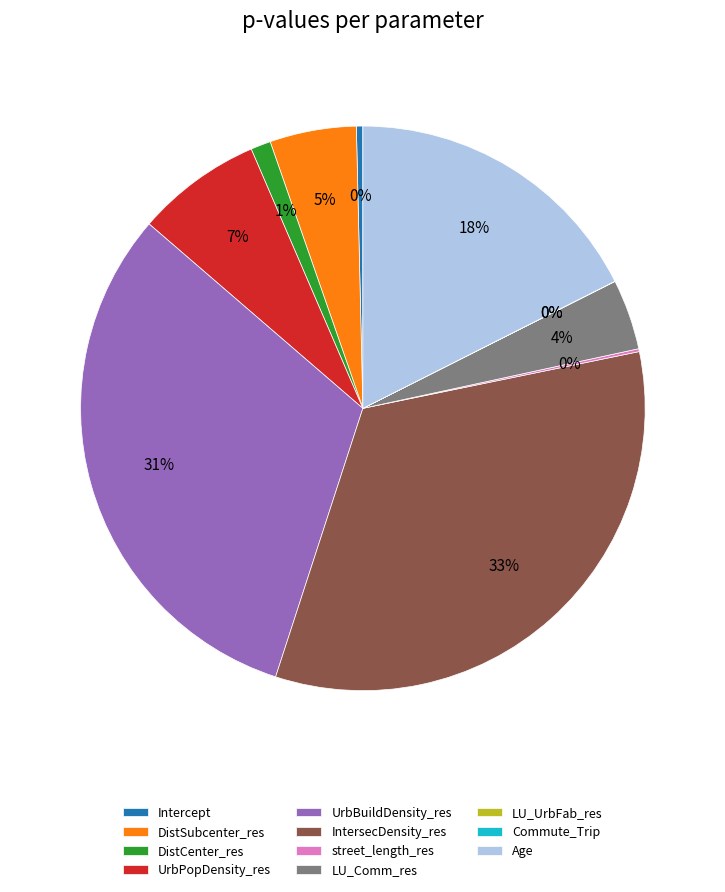

Combined, do DistCenter_res and DistSubcenter_res account for over 50%?

No